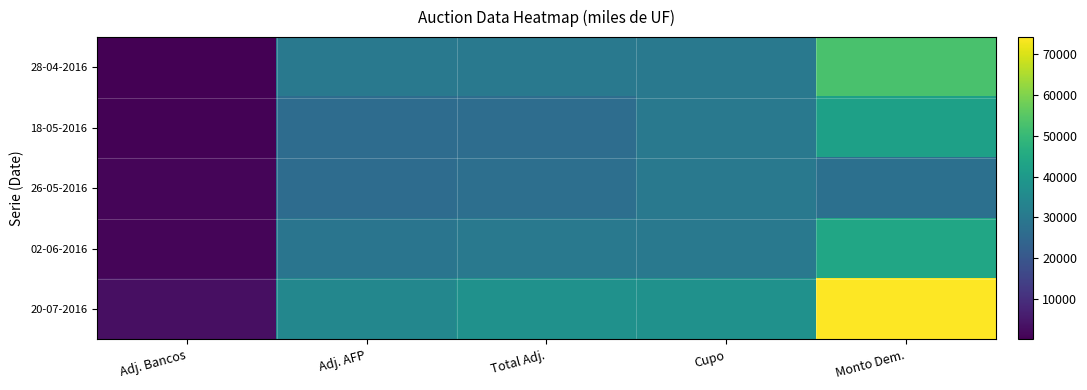

What is the spread (max minus min) of values at Monto Dem.?

46660